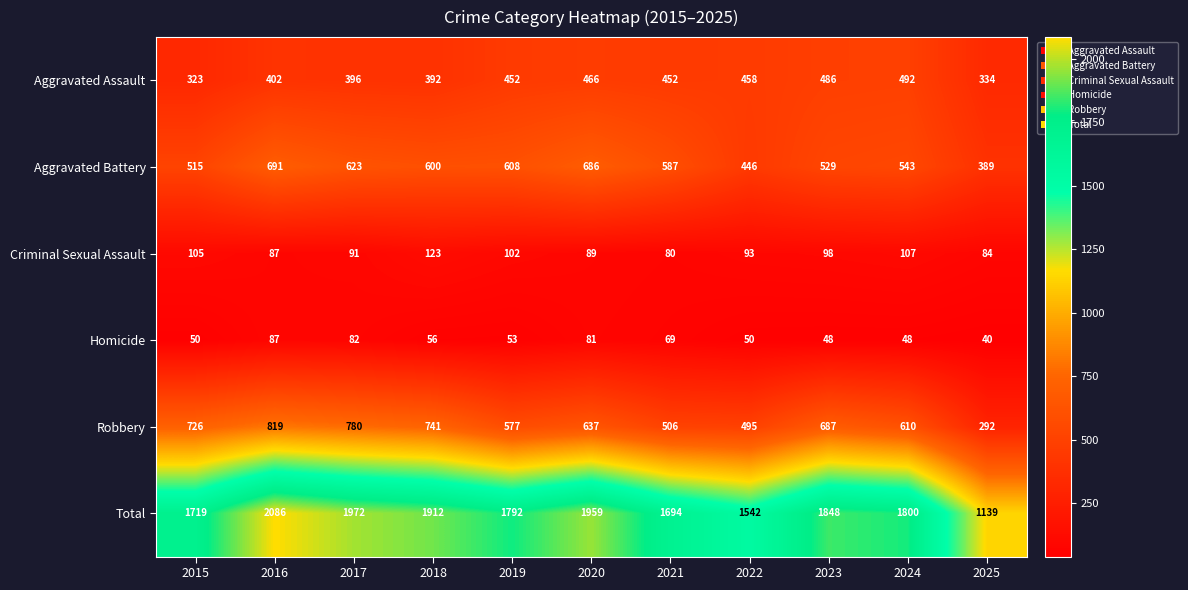

Which series has the largest total across all categories?

Total